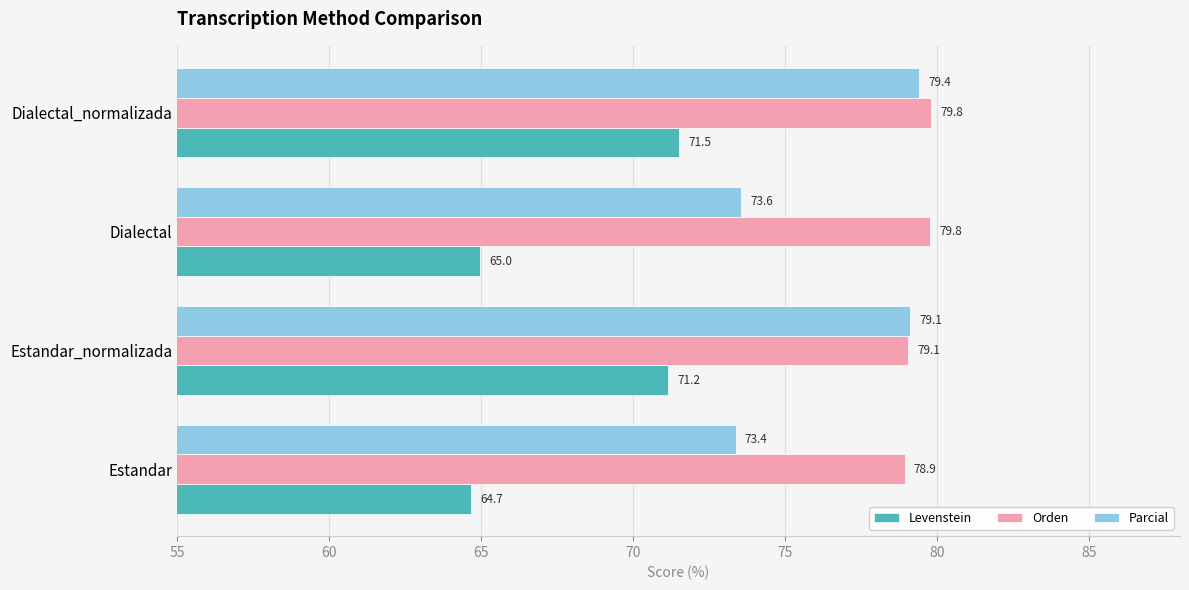

What is the maximum value for Parcial?

79.4